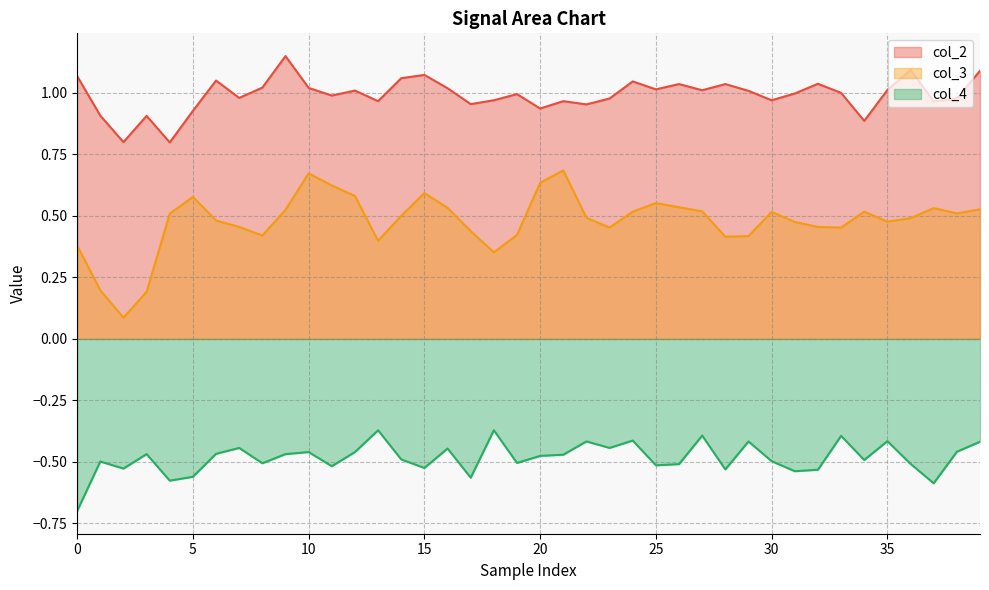

True or false: col_2 and col_4 intersect in this chart.

False